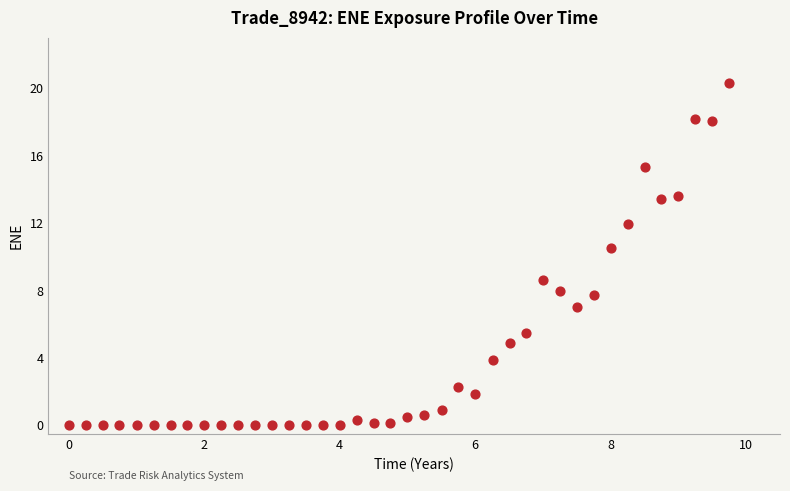

What Y value in the scatter plot is closest to 10?

10.5